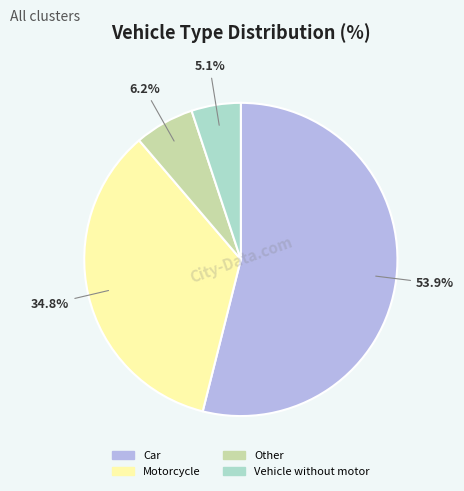

Count the number of slices in the pie.

4